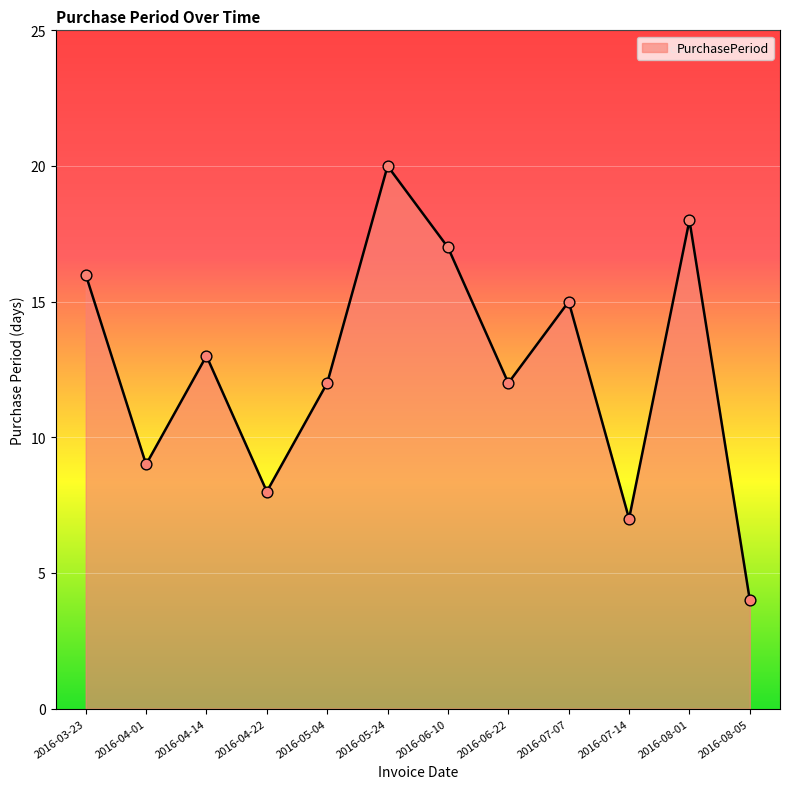

Between 2016-04-01 and 2016-05-04, which is larger?

2016-05-04